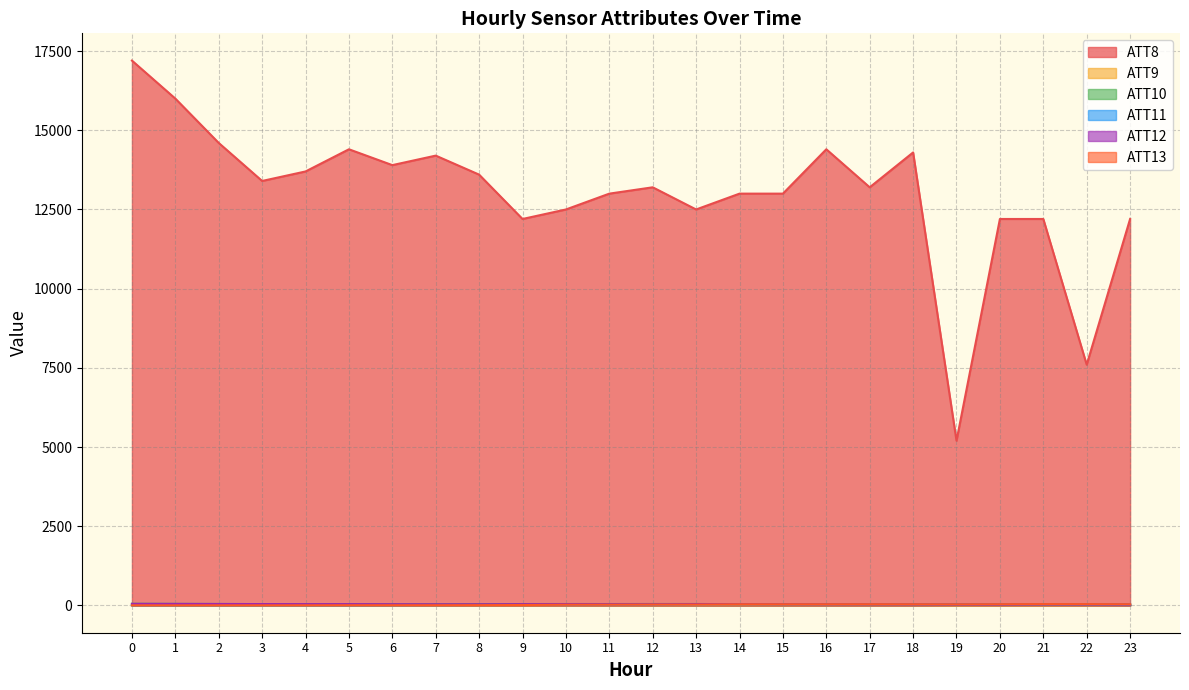

What is the difference between the highest and lowest values at 7?

14195.5